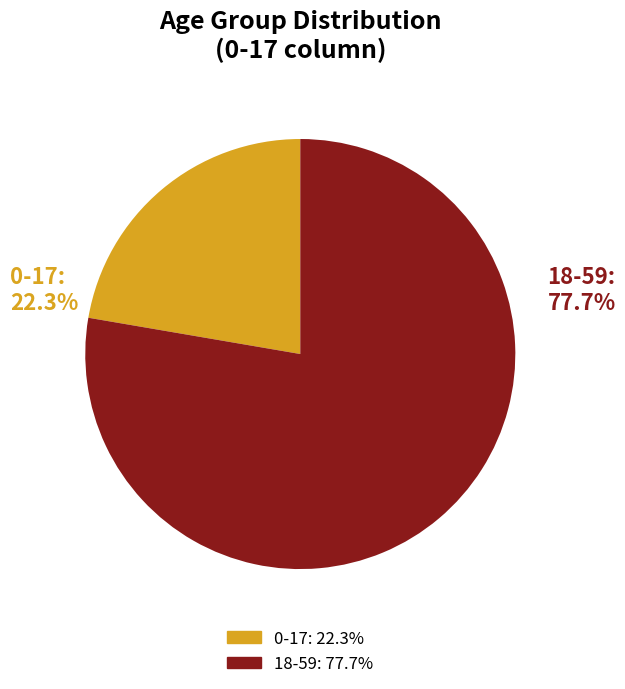

Does any single category account for the majority?

Yes